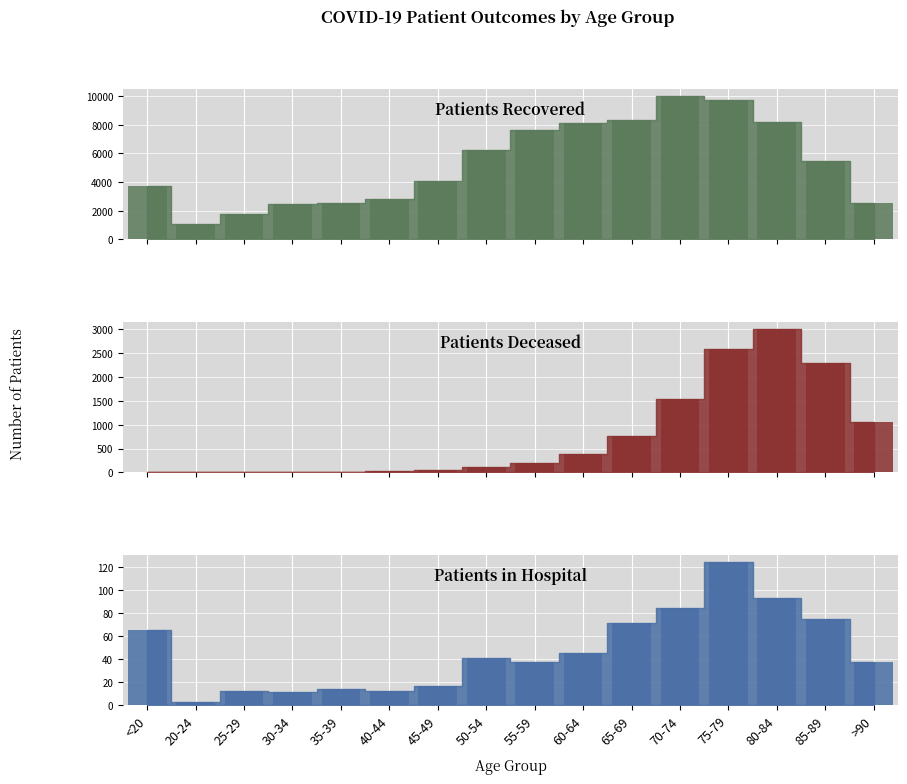

Which series has the largest total across all categories?

Patients Recovered